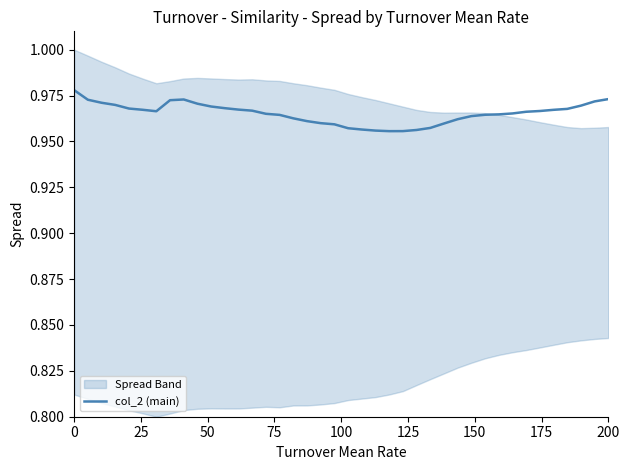

True or false: col_2 (main) has a value of 1.7 at 0.

False